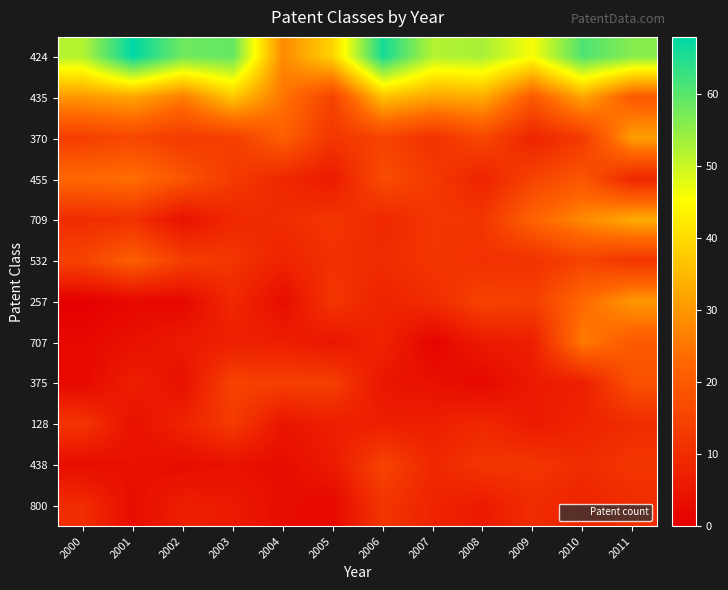

At how many categories does at least one series exceed 59?

3